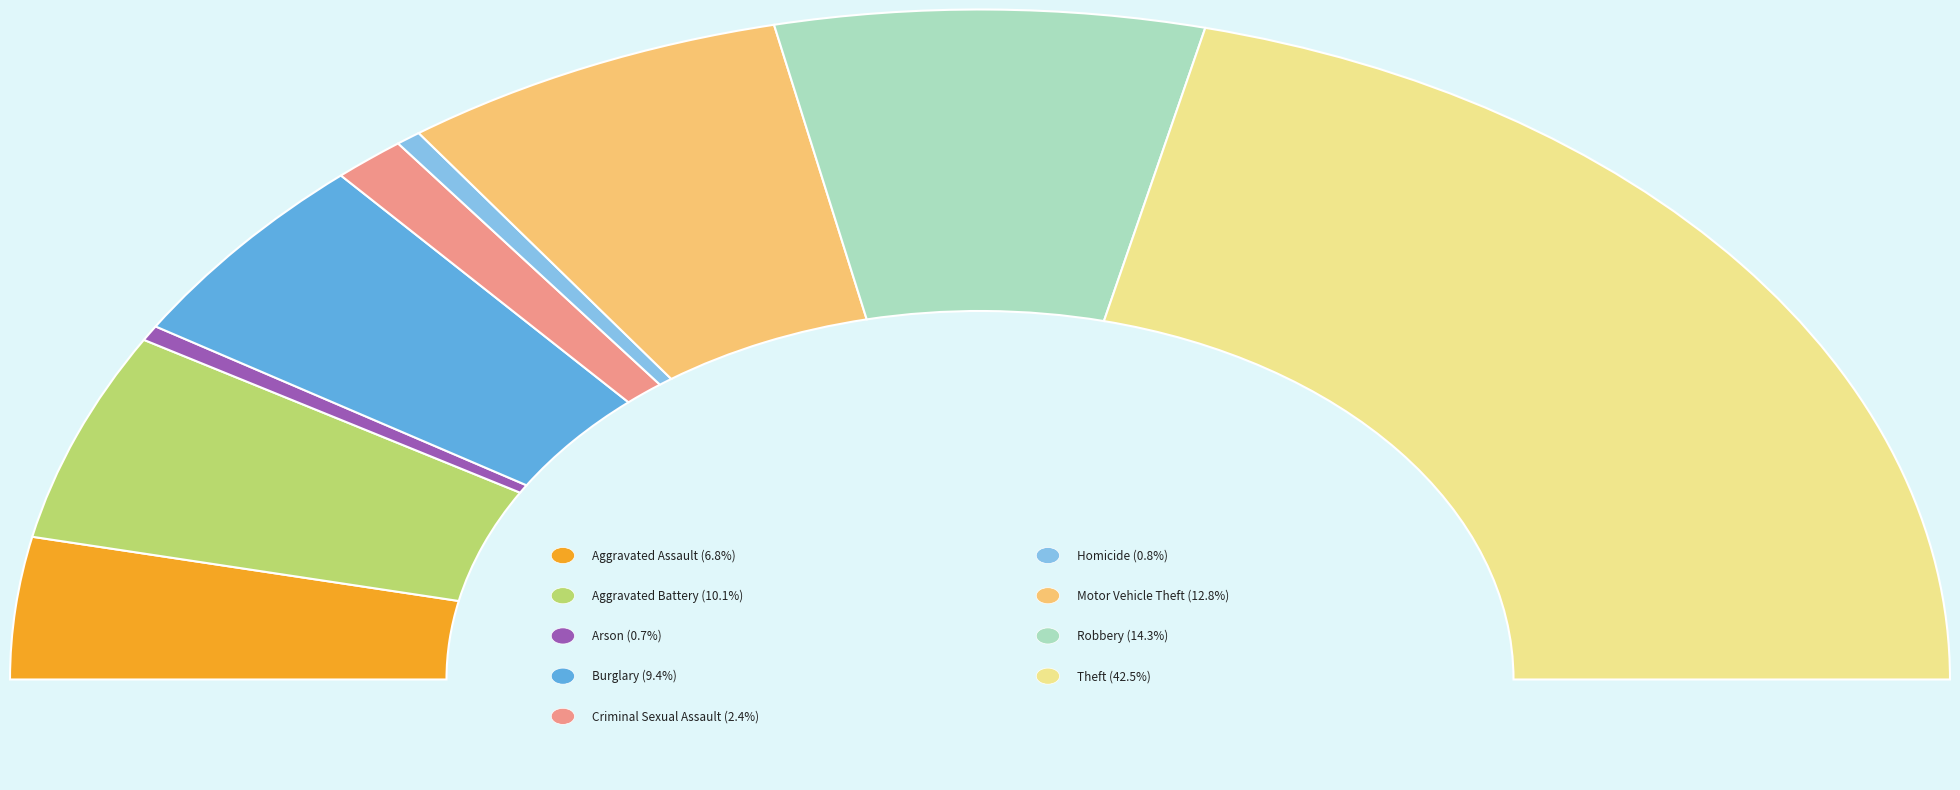

Combined, do Theft and Arson account for over 50%?

No